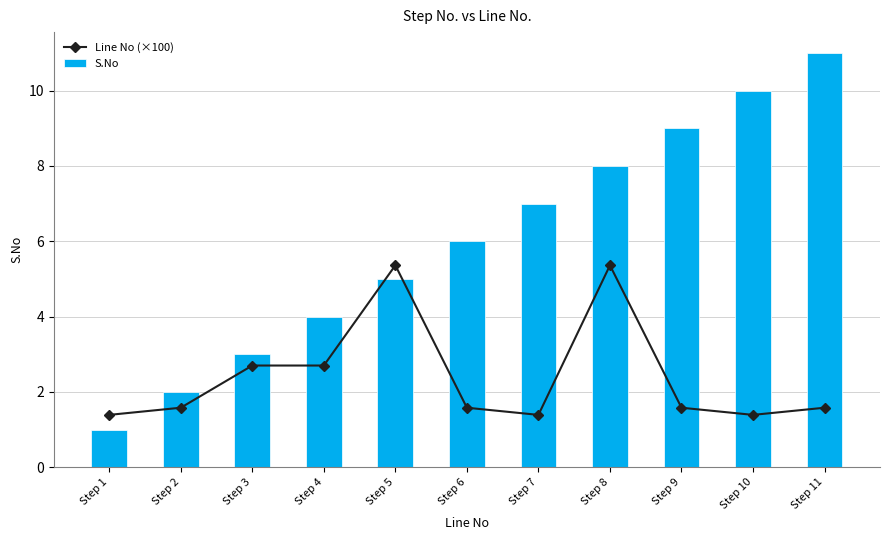

What is the sum of the S.No values at Step 6 and Step 8?

14